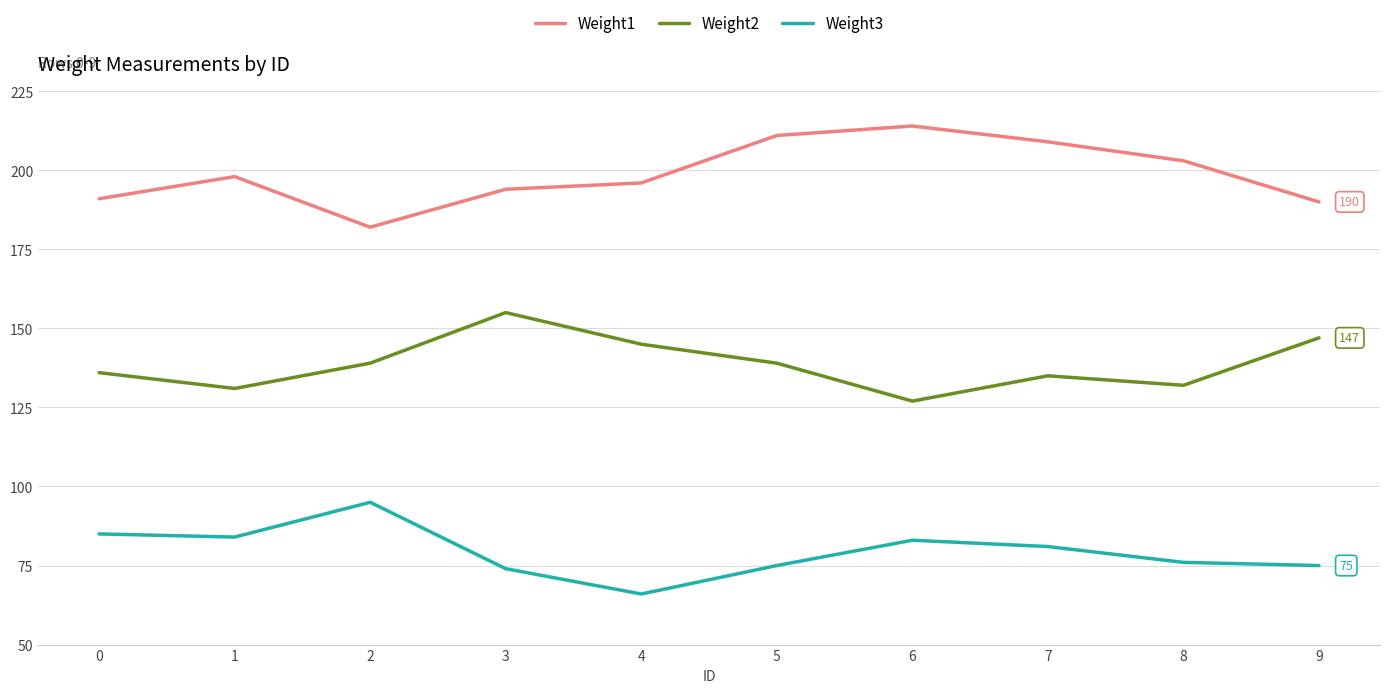

Is this an area chart (filled region under the line)?

No